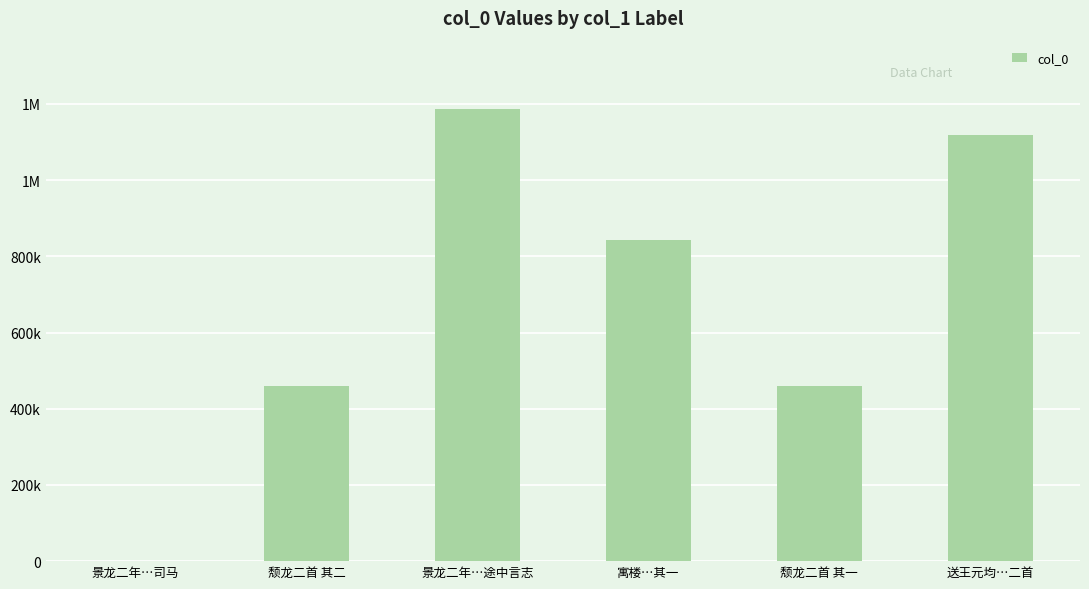

Rank the categories by value from lowest to highest.

景龙二年…司马, 颓龙二首 其一, 颓龙二首 其二, 寓楼…其一, 送王元均…二首, 景龙二年…途中言志